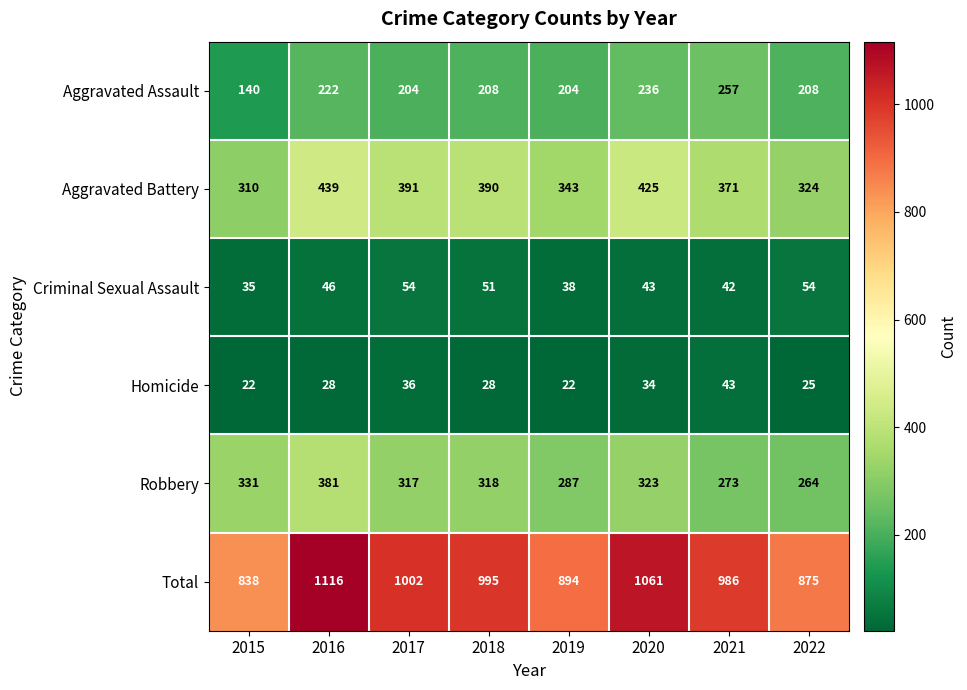

At which label does Robbery first exceed 318?

2015